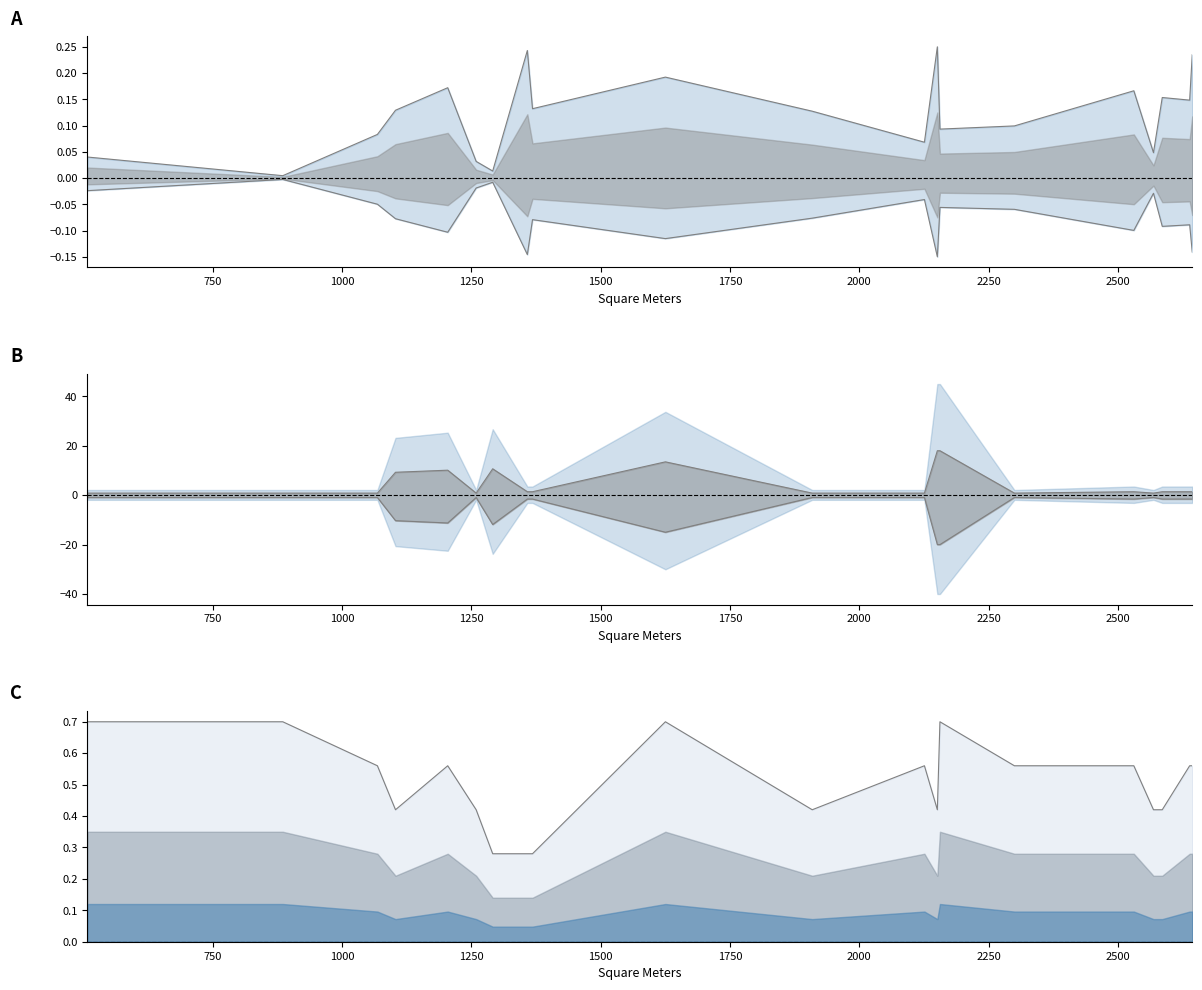

Which series has the largest total across all categories?

Number of Rooms